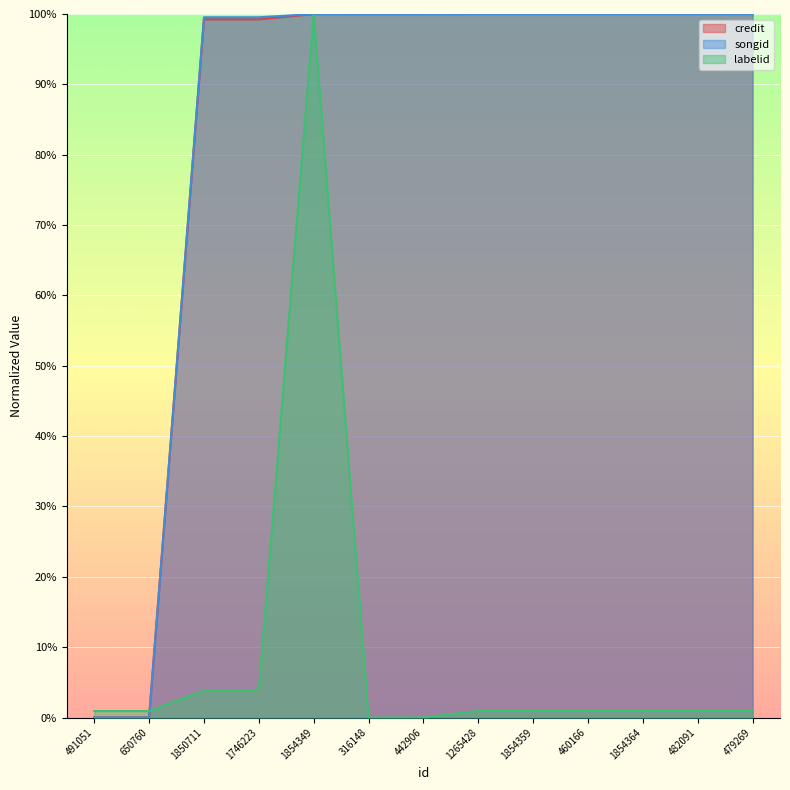

How many lines are shown in the chart?

3